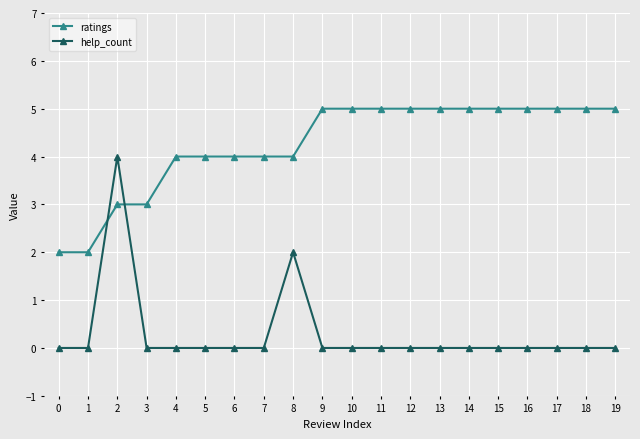

List the series in order of their peak value, highest first.

ratings, help_count